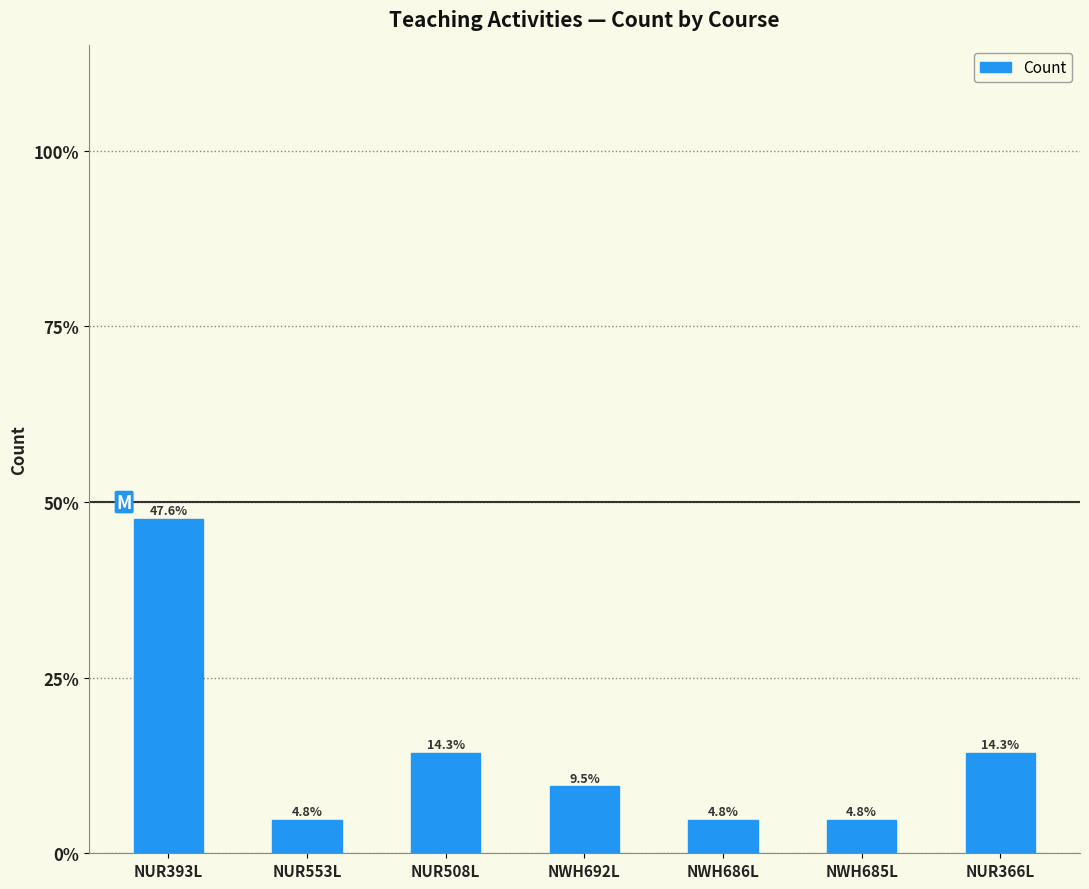

True or false: the data shows 10 at NUR393L.

True